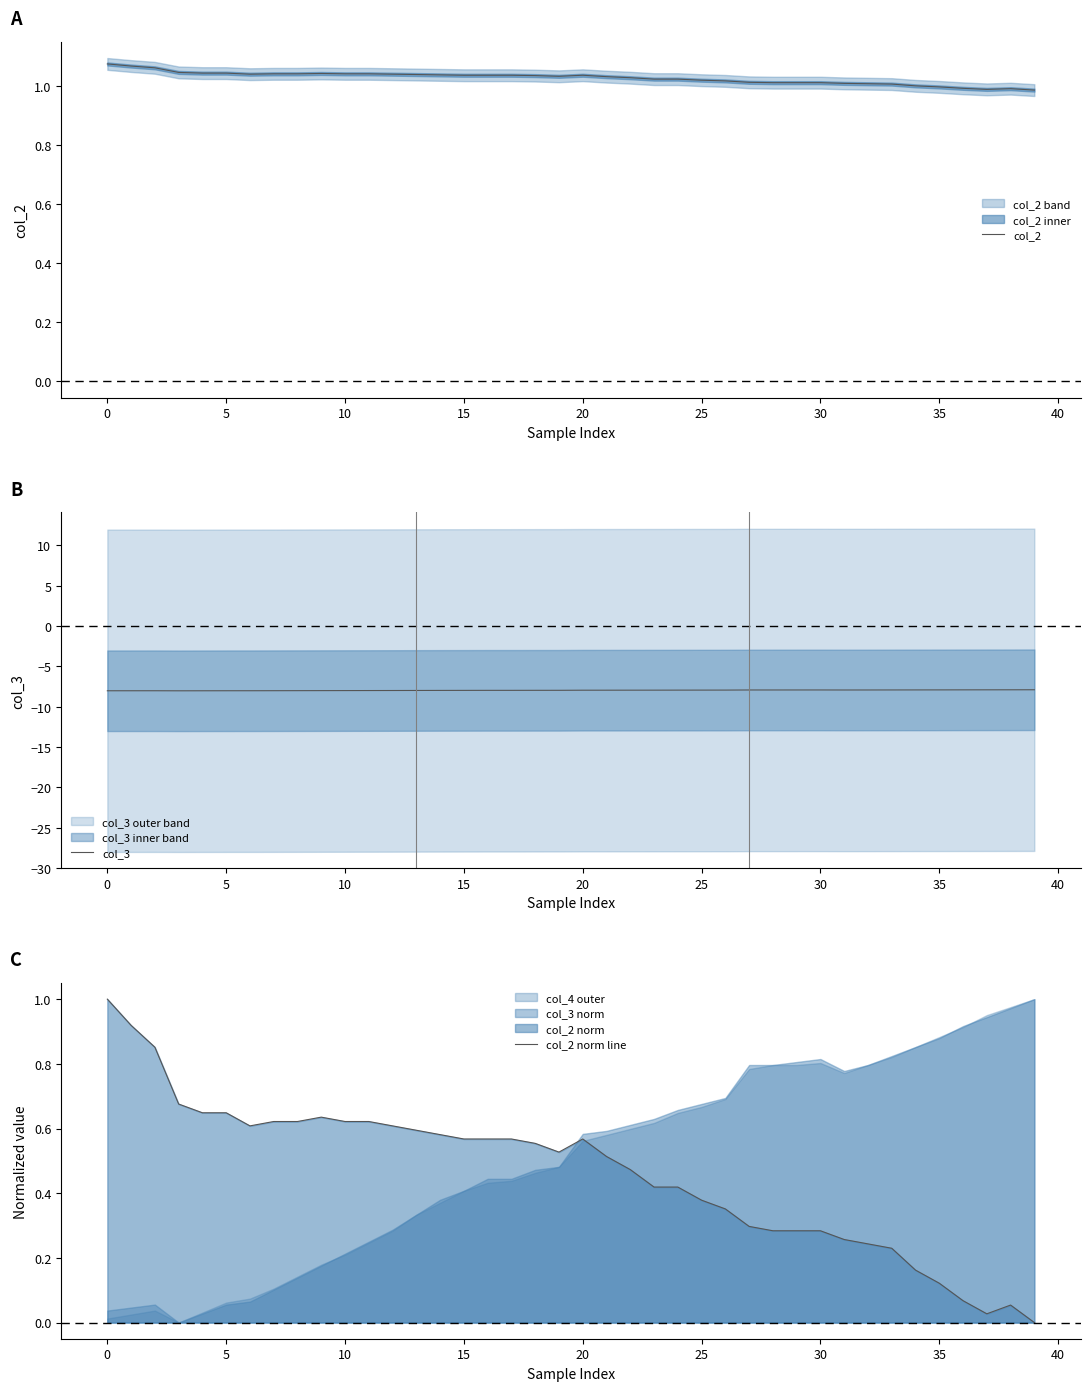

Which series changed the most between 14 and 30?

col_2 norm line